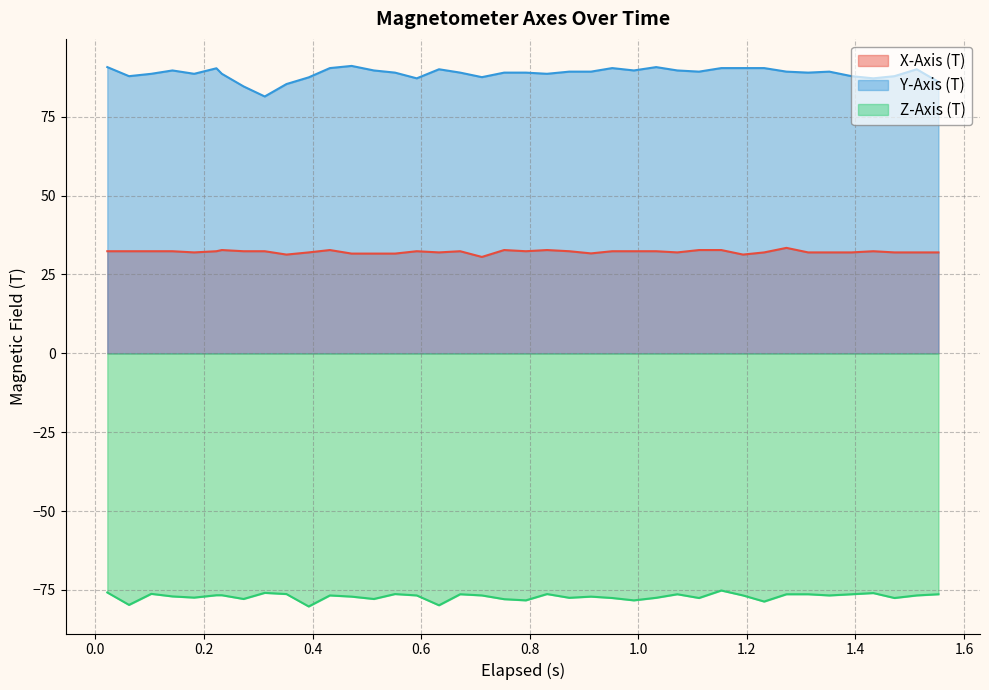

True or false: Y-Axis (T) and X-Axis (T) intersect in this chart.

False